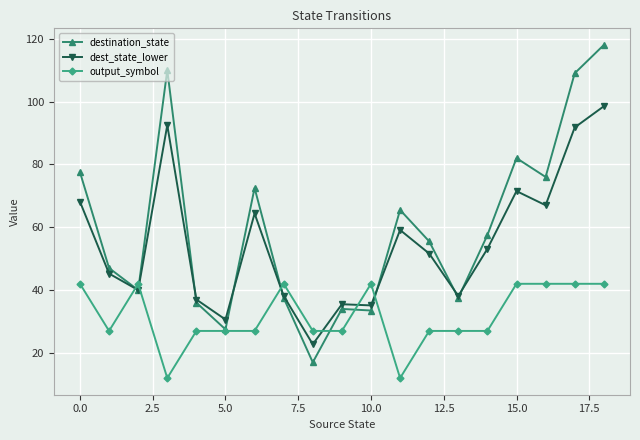

How many lines are shown in the chart?

3